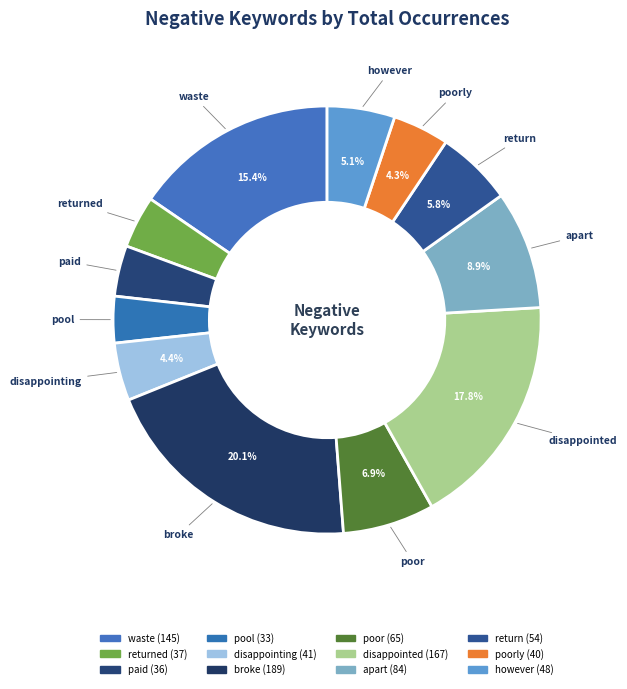

To the nearest percent, what is the difference between the largest and smallest slice percentages?

17%